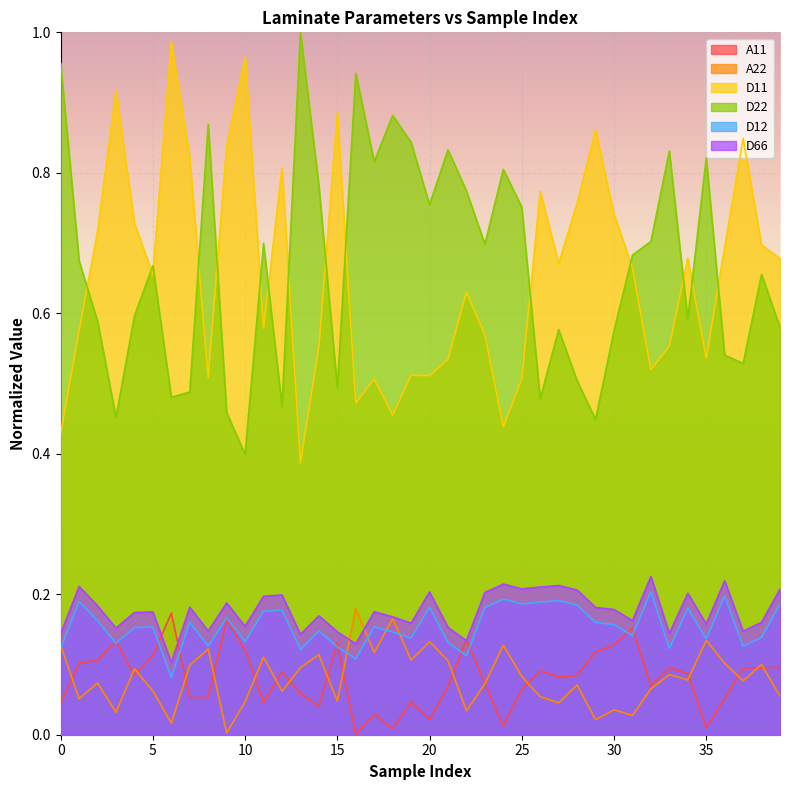

What is the difference between the highest and lowest values at 37?

0.8